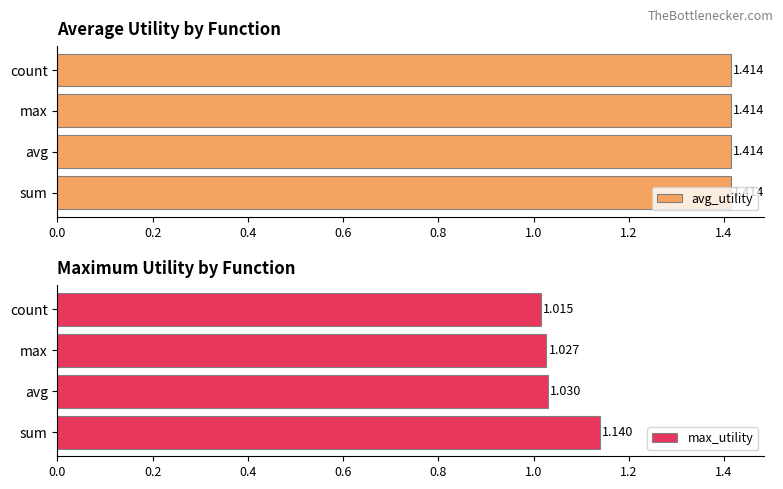

At which label does max_utility reach its peak?

sum